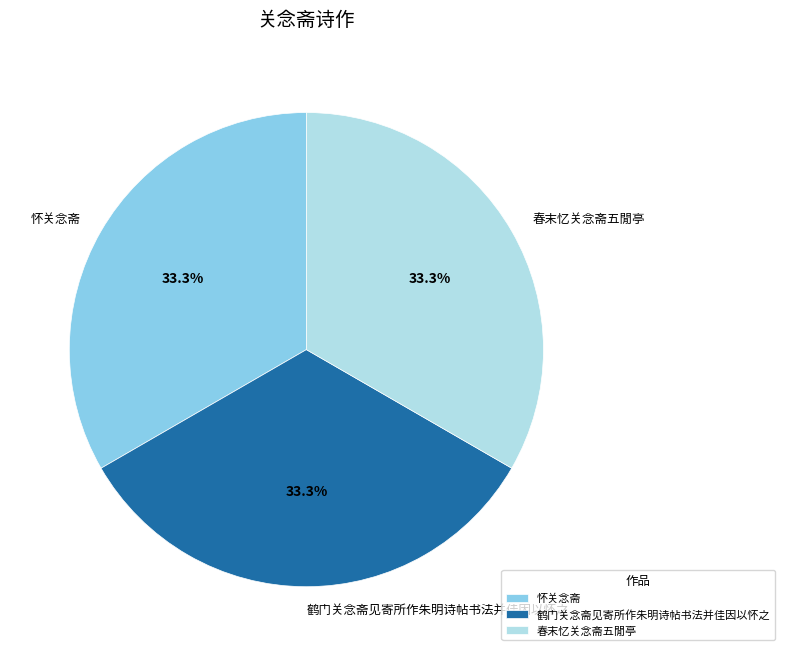

Does 春末忆关念斋五閒亭 represent more than half of the total?

No